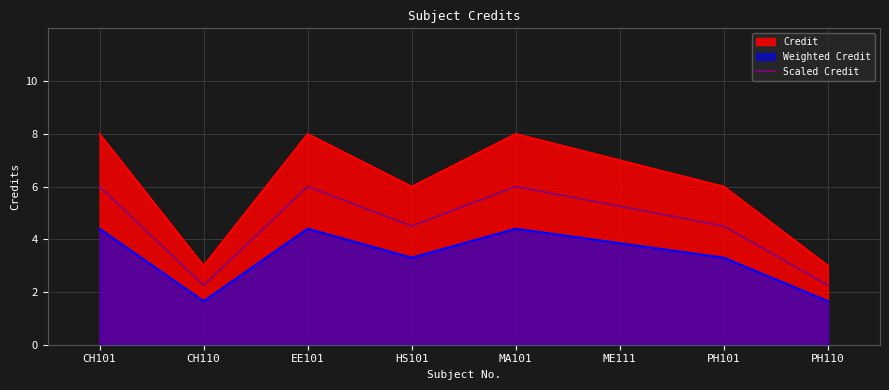

What position from the right is CH110?

7